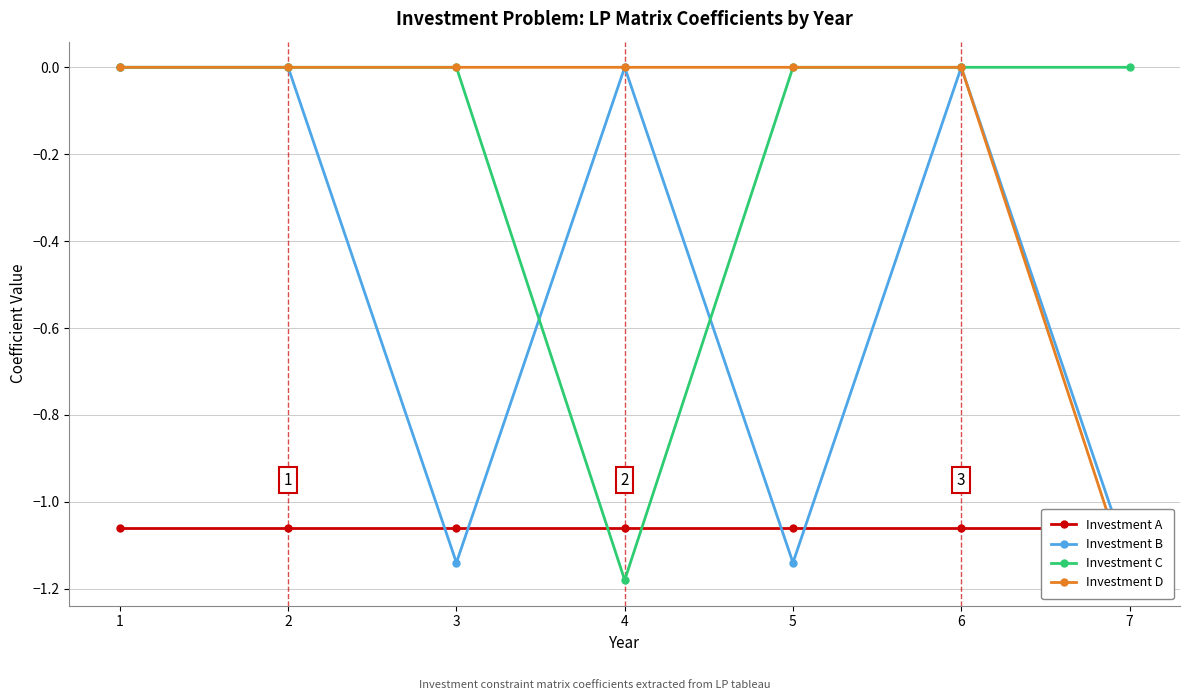

What are all the series names shown in the legend?

Investment A, Investment B, Investment C, Investment D